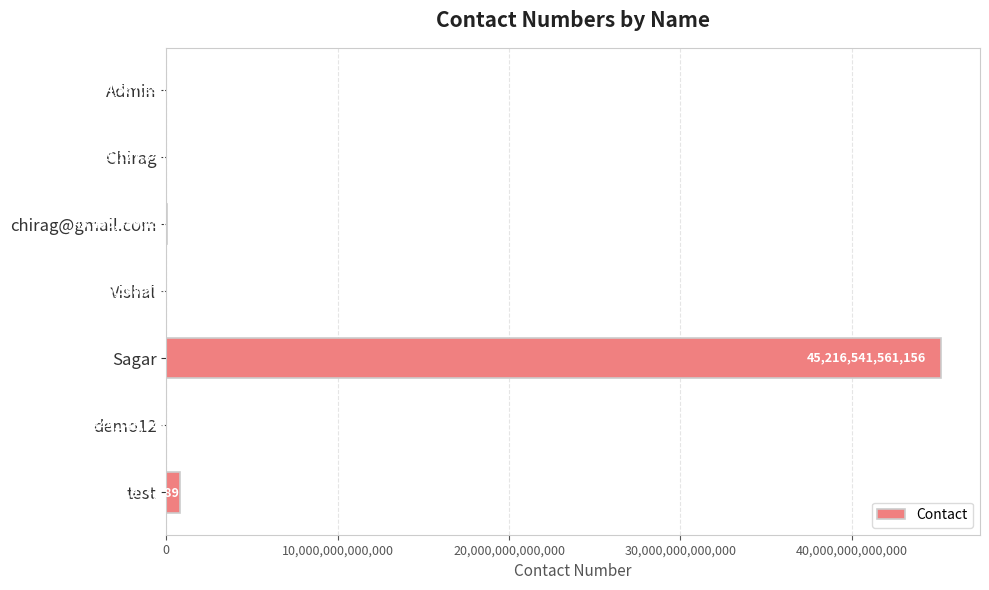

Between chirag@gmail.com and Sagar, which is larger?

Sagar